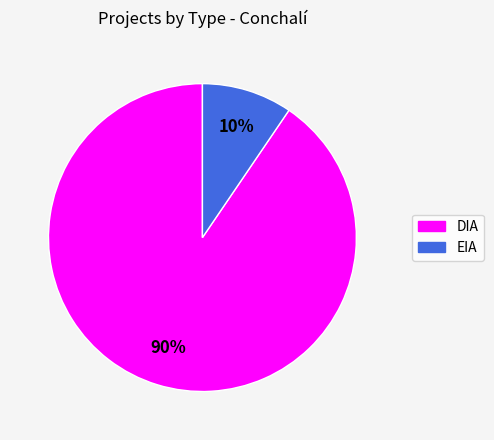

How many segments does this pie chart have?

2